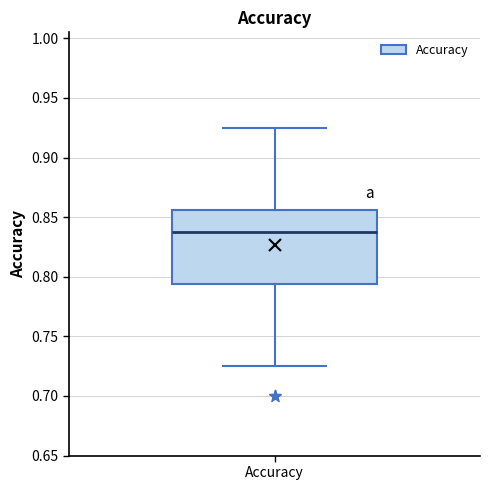

Where does the upper whisker of the box for Accuracy end on the y-axis? The values are not printed on the chart, so give them approximately, as read against the axis.

0.925